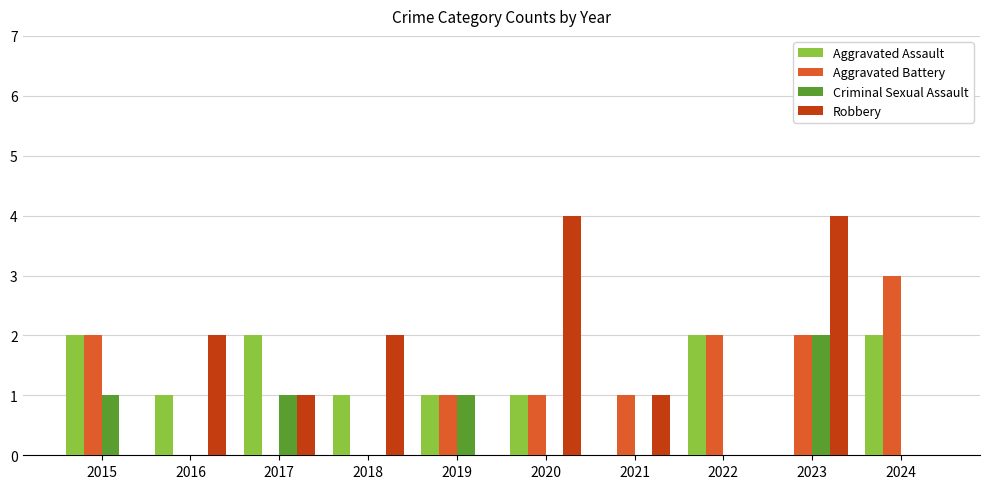

Where does the Aggravated Battery series first go above 1?

2015